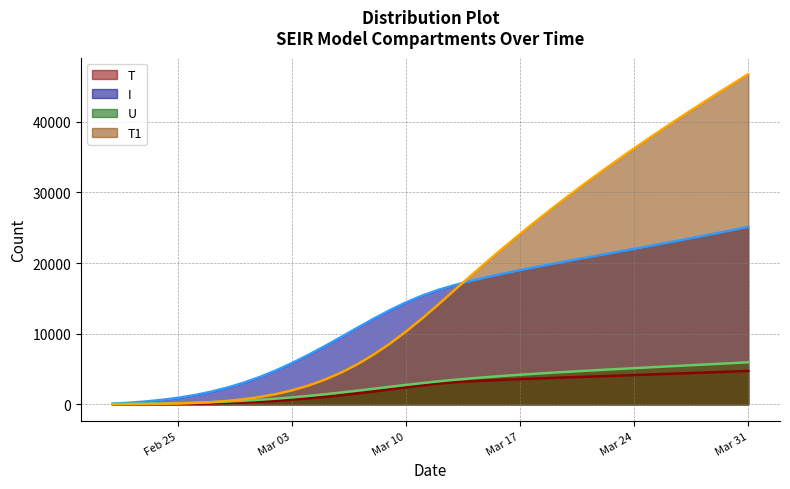

What is the difference between the maximum and minimum values in the T (line) series?

4725.1